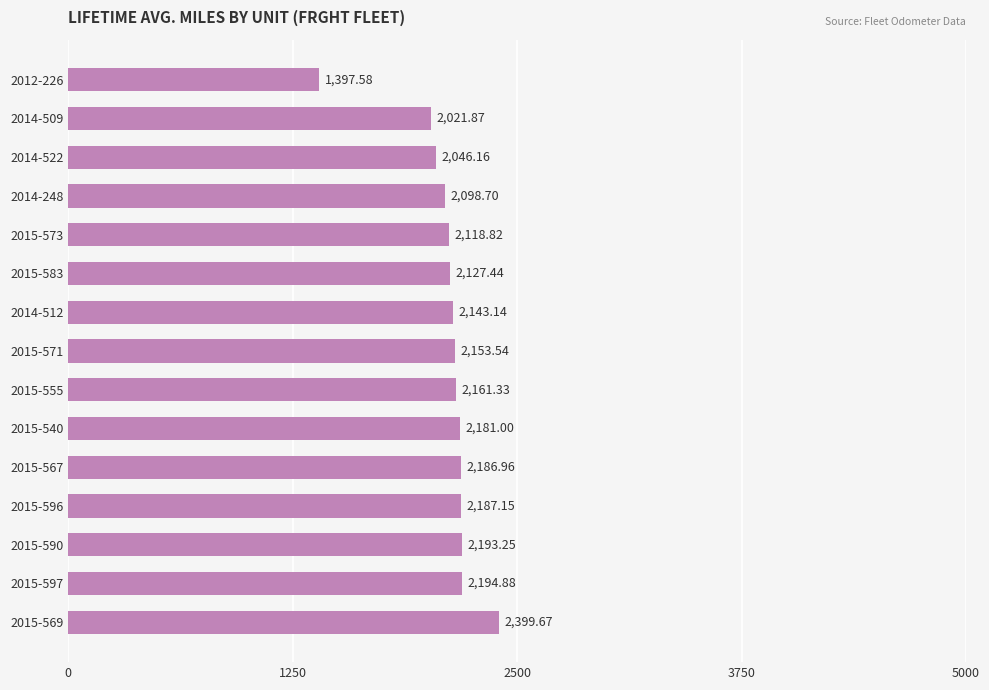

How many bars are there in total?

15